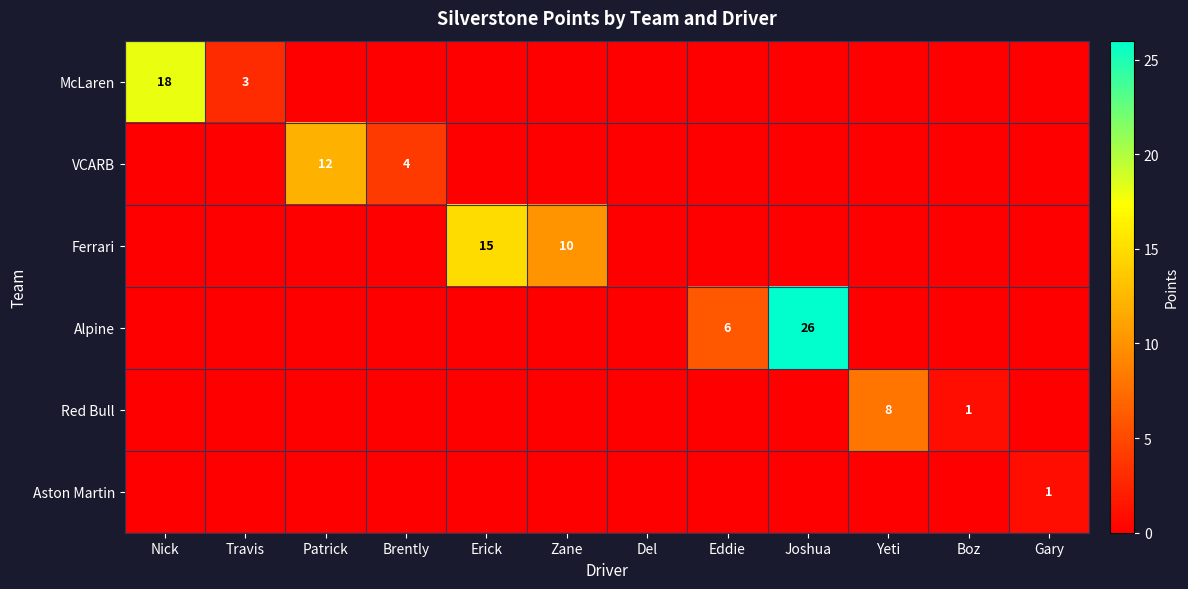

The McLaren series shows 27 at Nick. True or false?

False